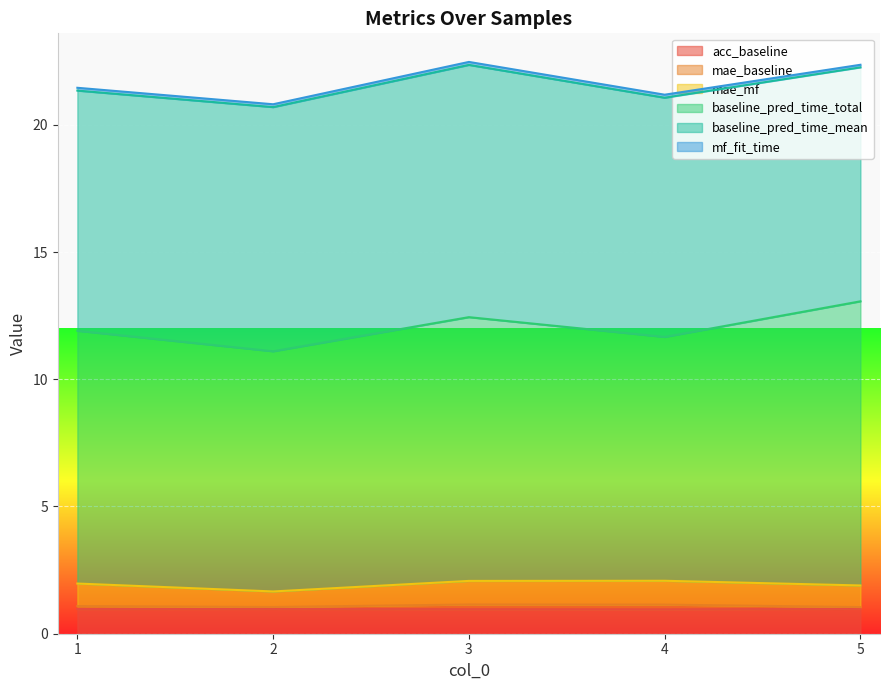

At which category is the sum across all series the highest?

3